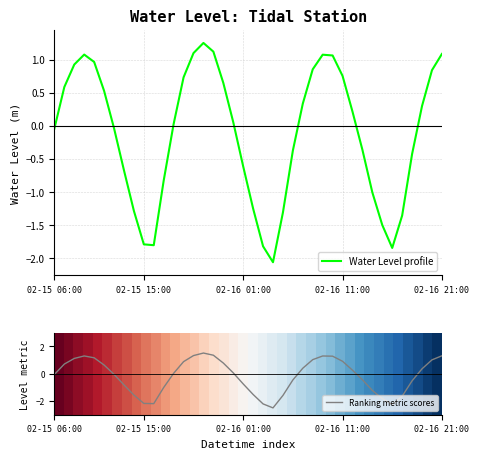

Which series has the largest range (max minus min)?

Ranking metric scores